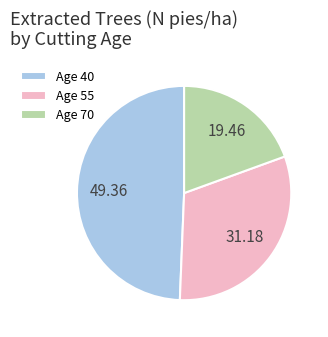

Which slice is the smallest?

Age 70